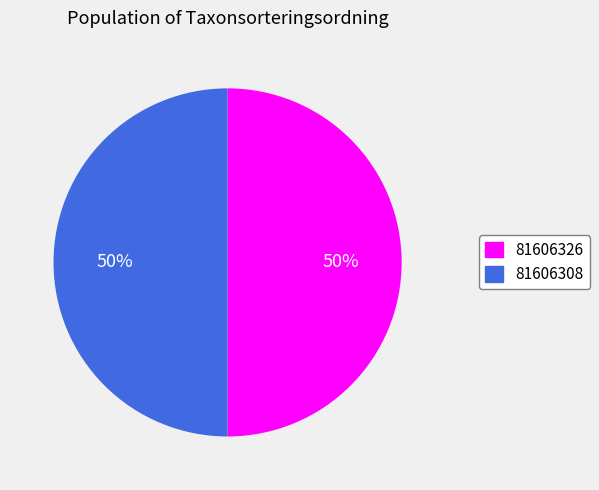

Do 81606326 and 81606308 together represent more than half of the pie?

Yes